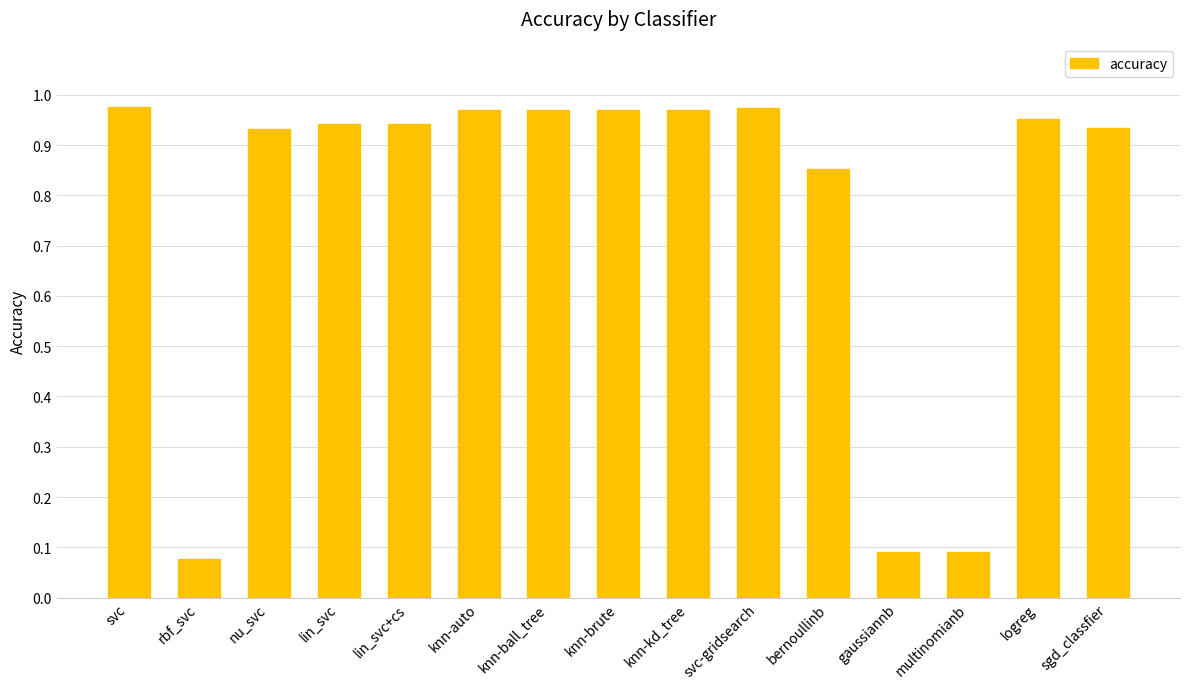

What position from the left is logreg?

14